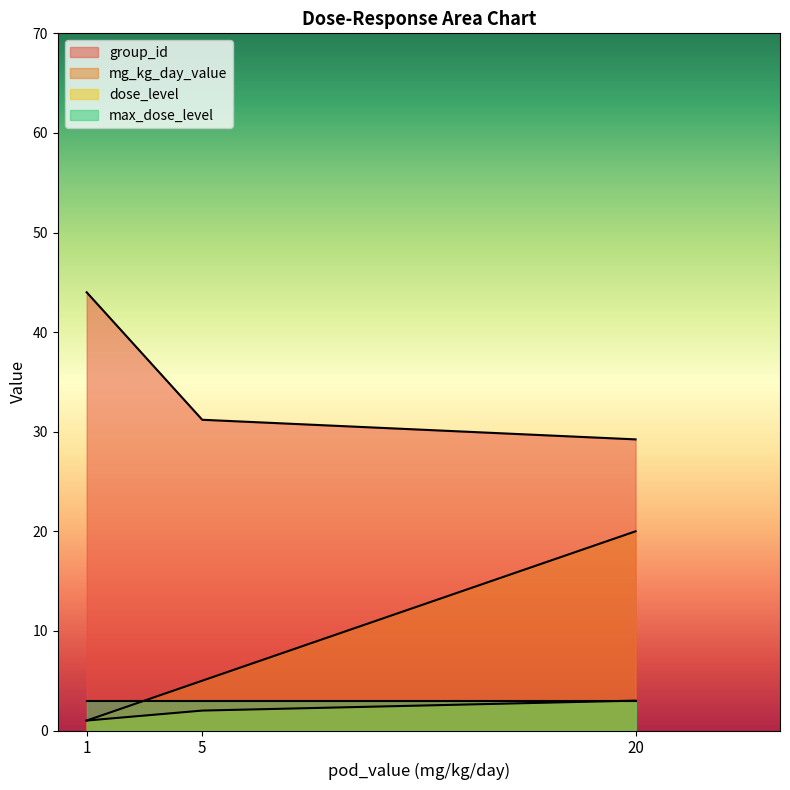

The group_id series shows 15.5 at 5. True or false?

False